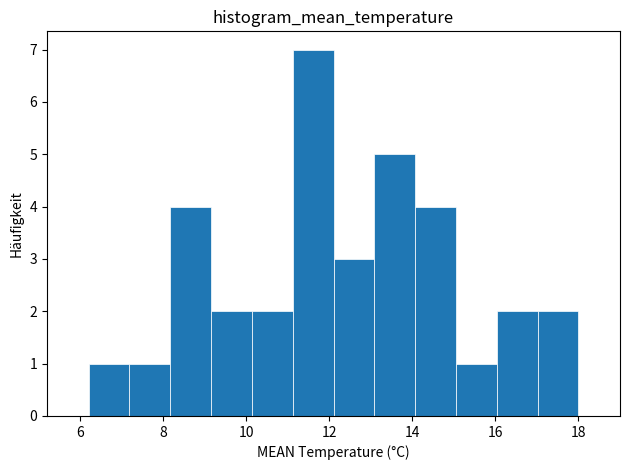

Over which range of the x-axis is the bar tallest?

11.2 to 12.2